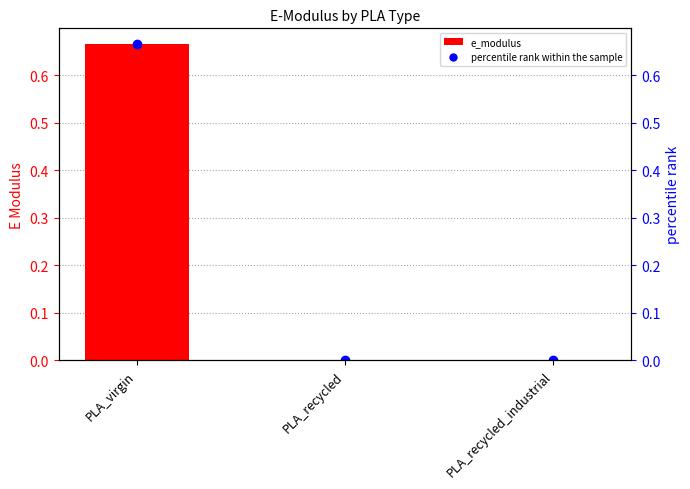

What is the label of the 2nd bar from the right?

PLA_recycled